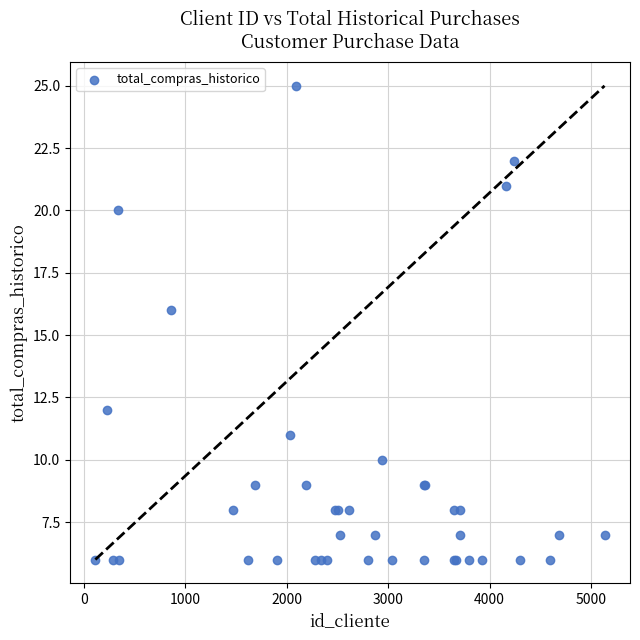

What Y value in the scatter plot is closest to 15?

16